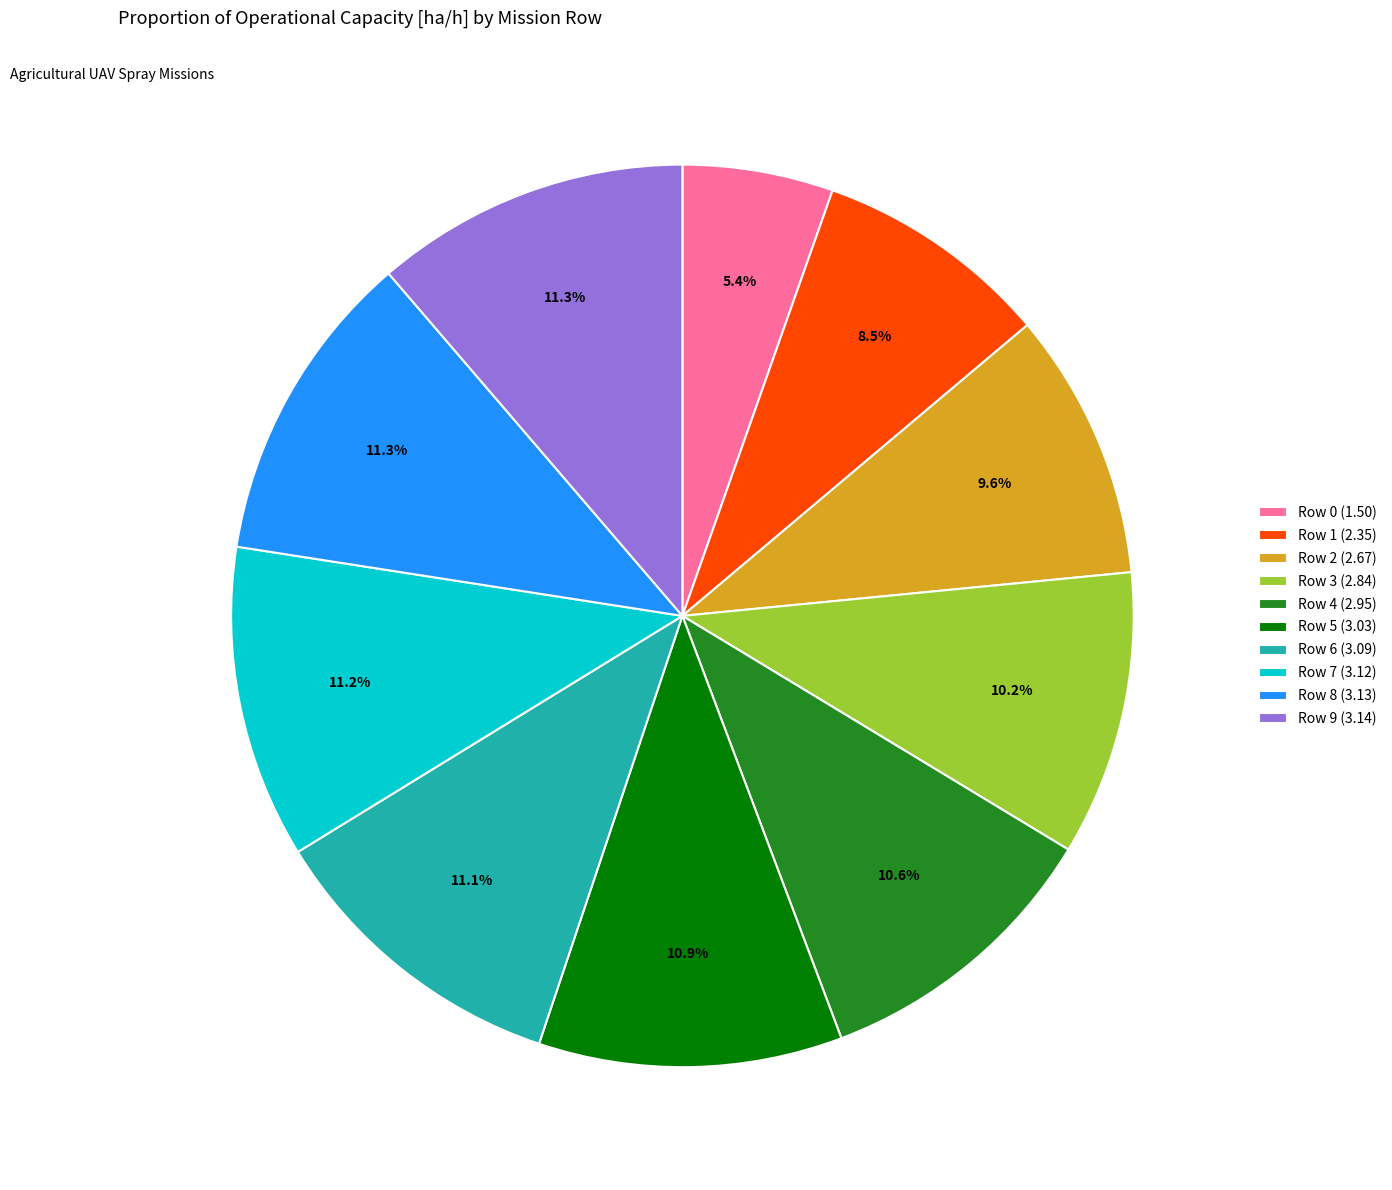

How much of the chart is everything except Row 8?

88.7%